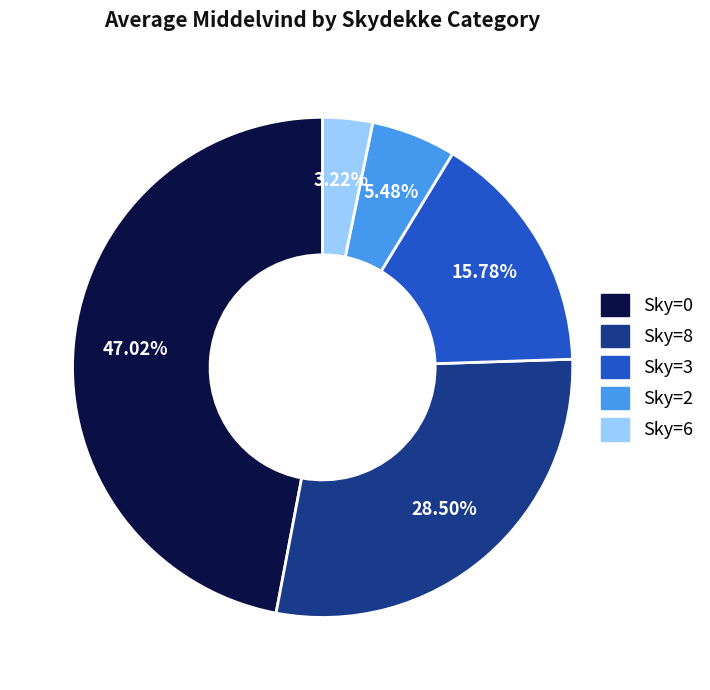

What is the ratio of the value at Sky=6 to the value at Sky=2?

0.6